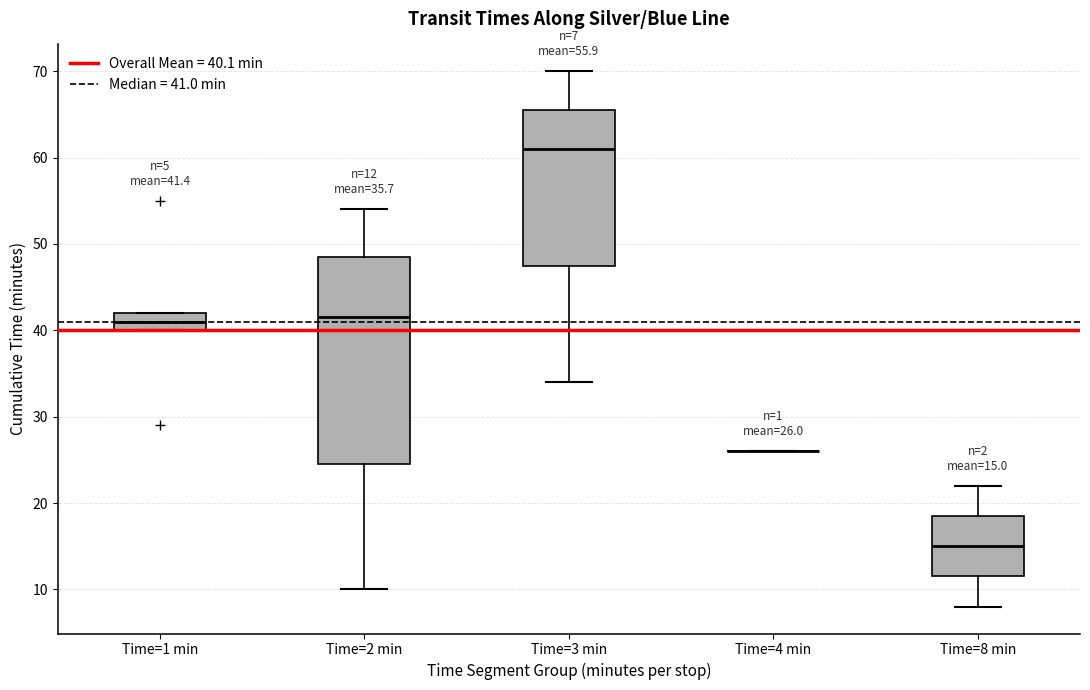

Which box is the tallest, from its lower edge to its upper edge?

Time=2 min